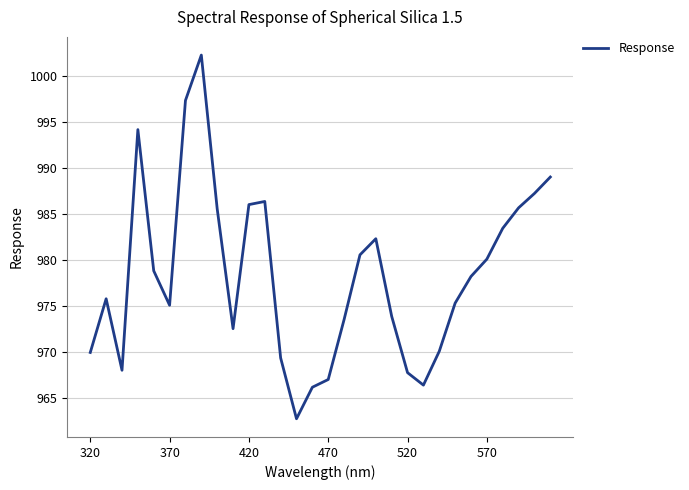

What is the maximum value shown in the chart?

1002.2